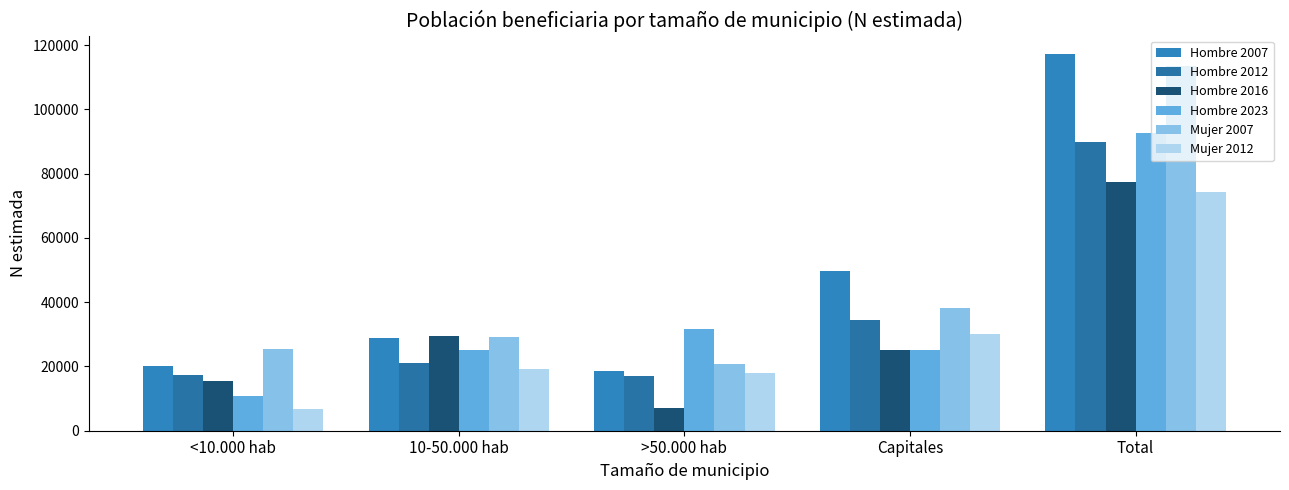

What value does the Hombre 2023 series have at 10-50.000 hab, to the nearest 50?

25100